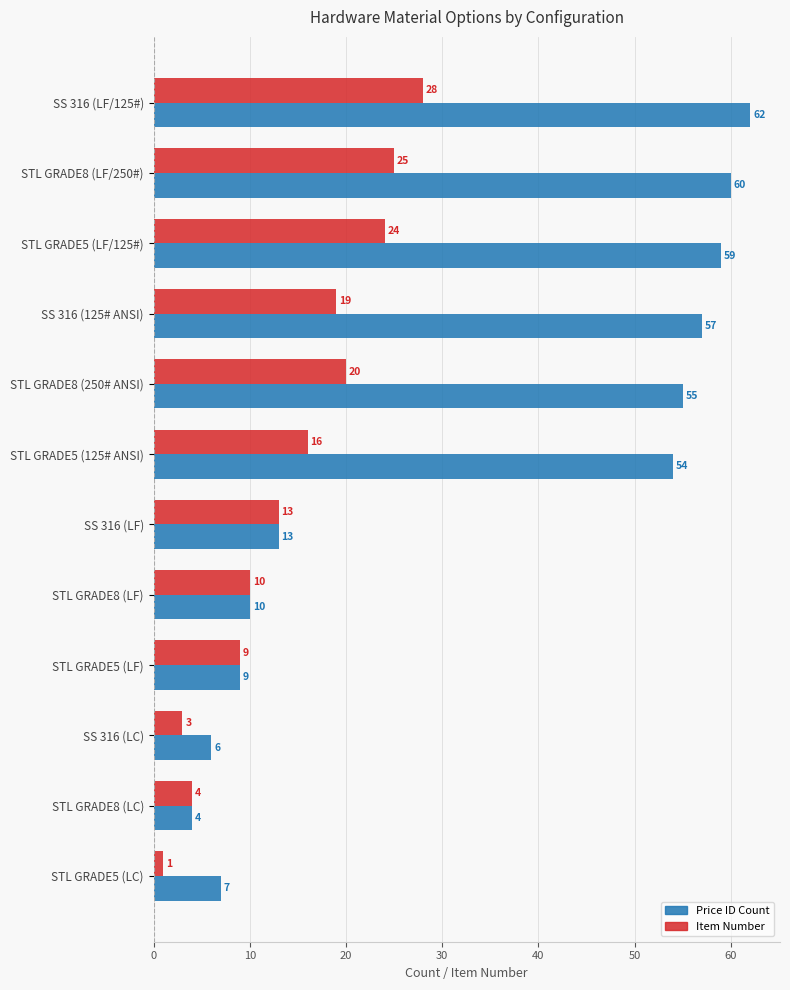

Is it true that Price ID Count equals 62 at SS 316 (LF/125#)?

True